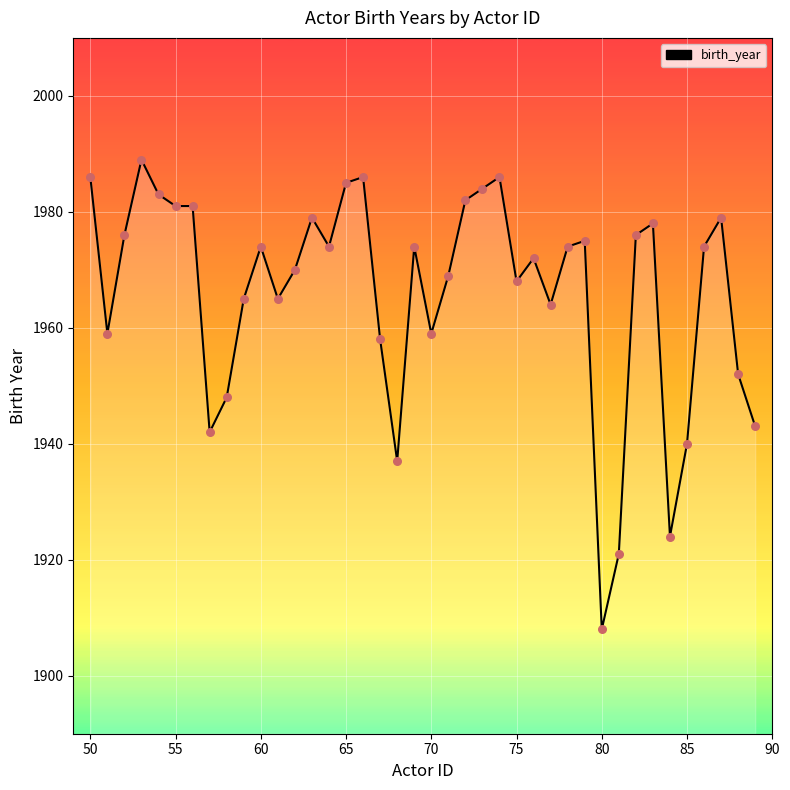

The value at 55 is 1981. True or false?

True